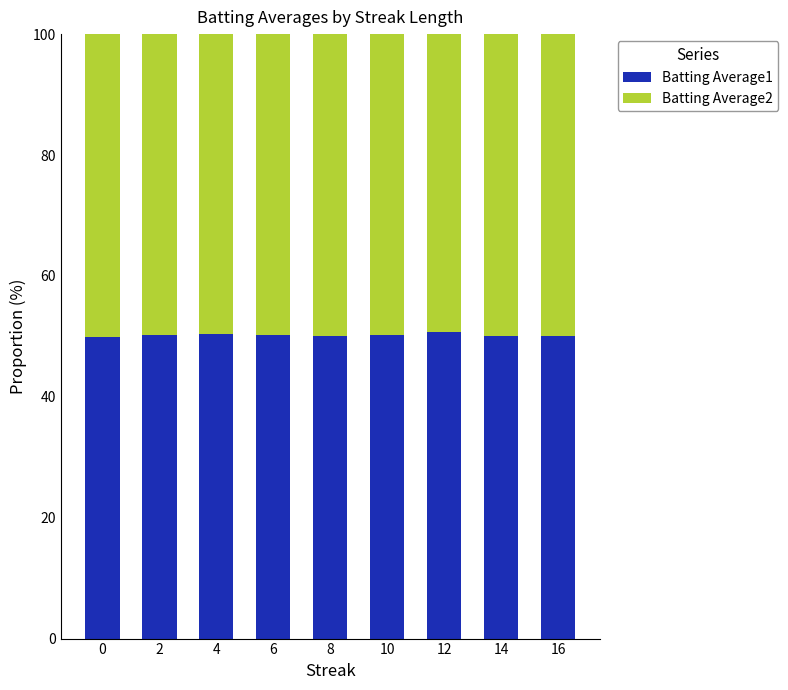

Read the Batting Average1 value at 16.

50.1